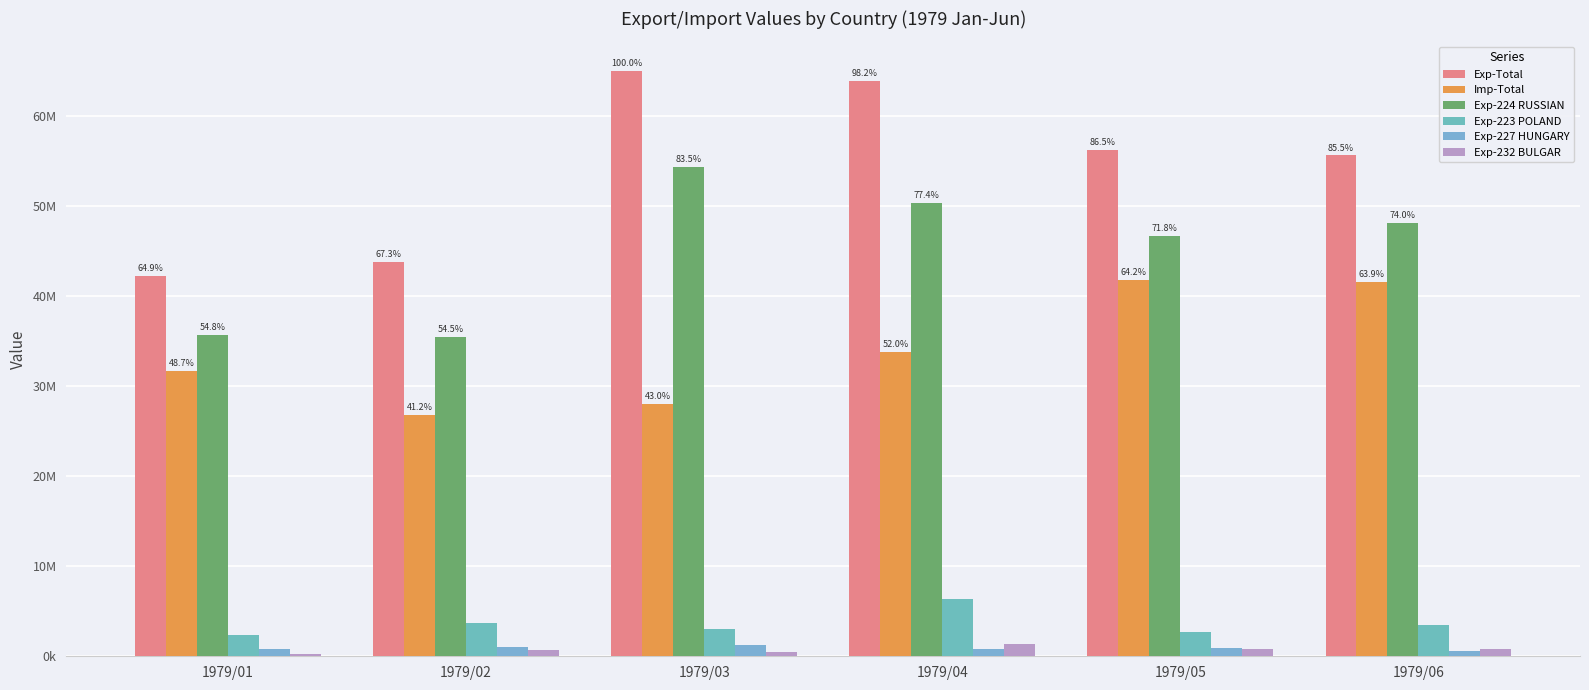

The Exp-Total series shows 60539719 at 1979/02. True or false?

False